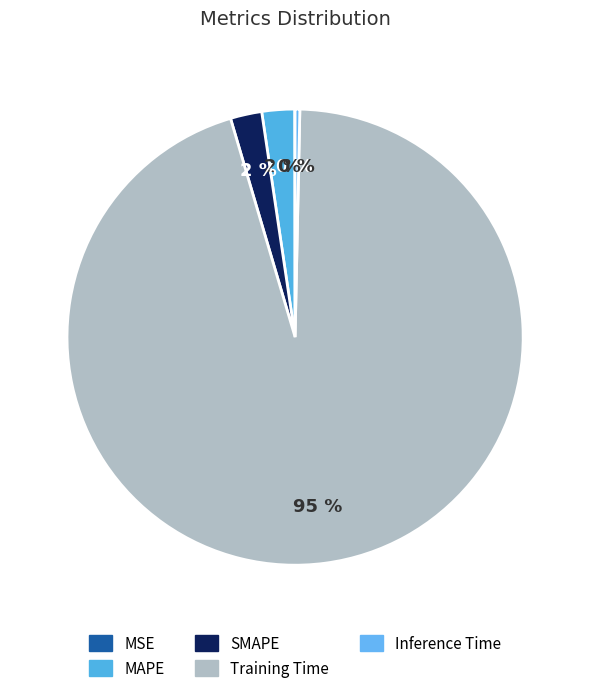

Between MAPE and Inference Time, which is larger?

MAPE